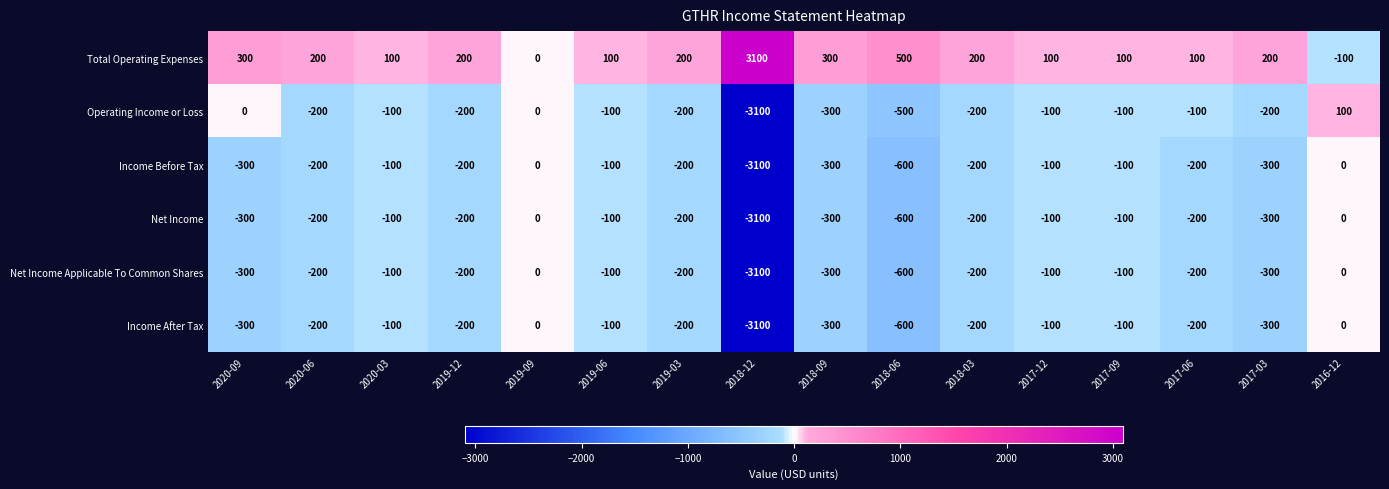

What is the difference between the second highest and minimum values in the Operating Income or Loss series?

3100